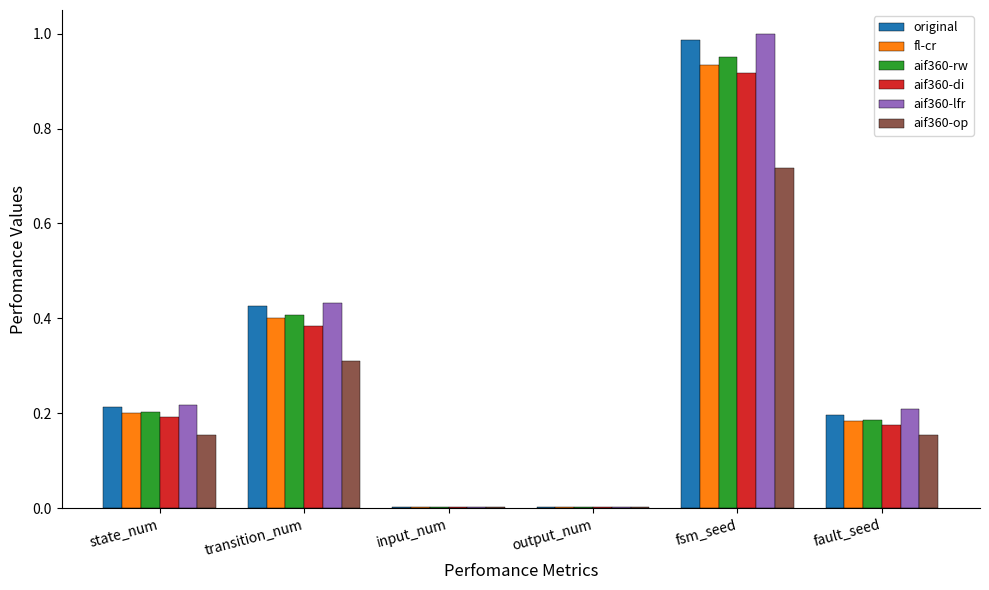

Between state_num and transition_num, which series saw the biggest shift?

aif360-lfr